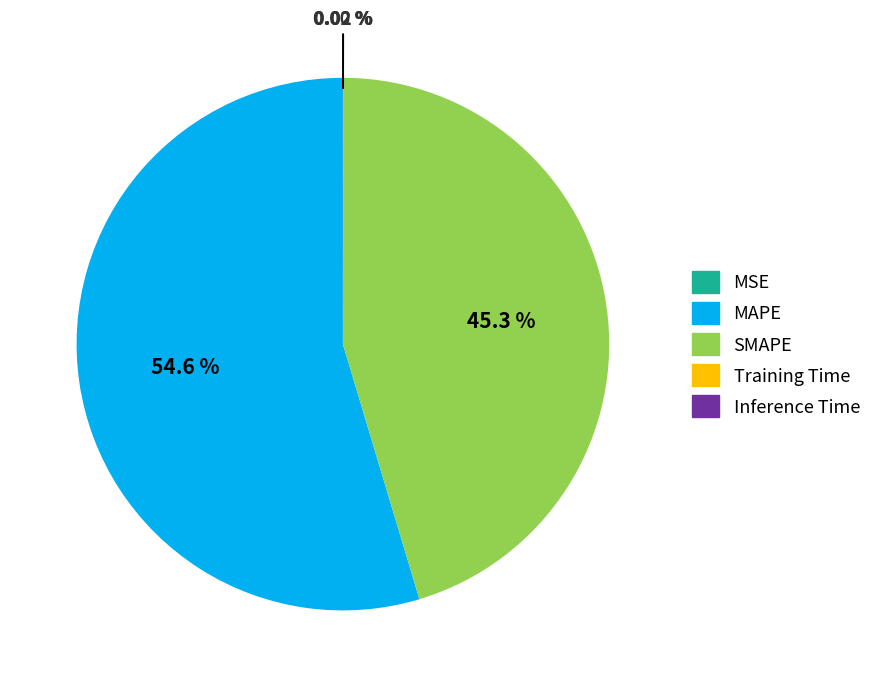

Between MAPE and SMAPE, which is larger?

MAPE